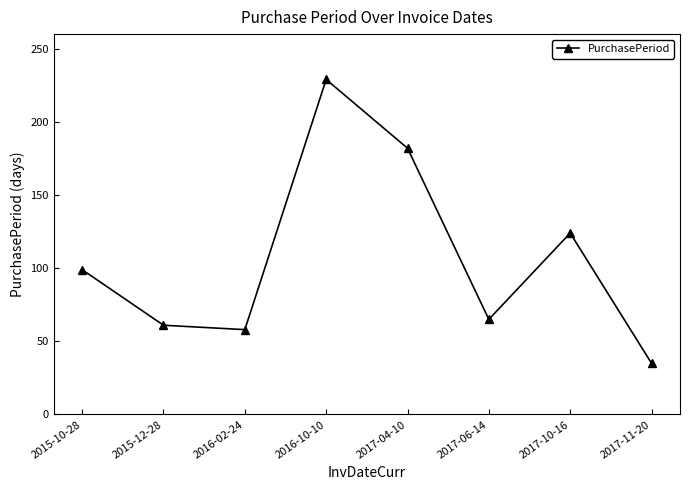

Which has a higher value, 2015-12-28 or 2016-10-10?

2016-10-10